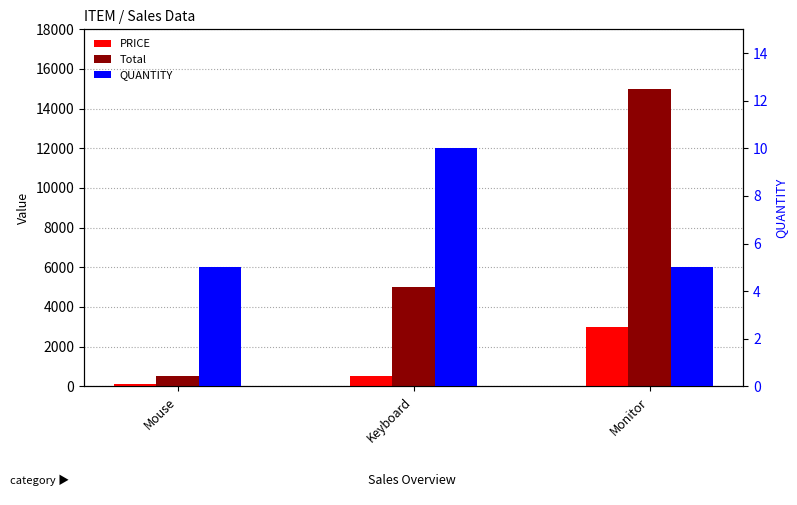

At how many categories does at least one series exceed 330?

3